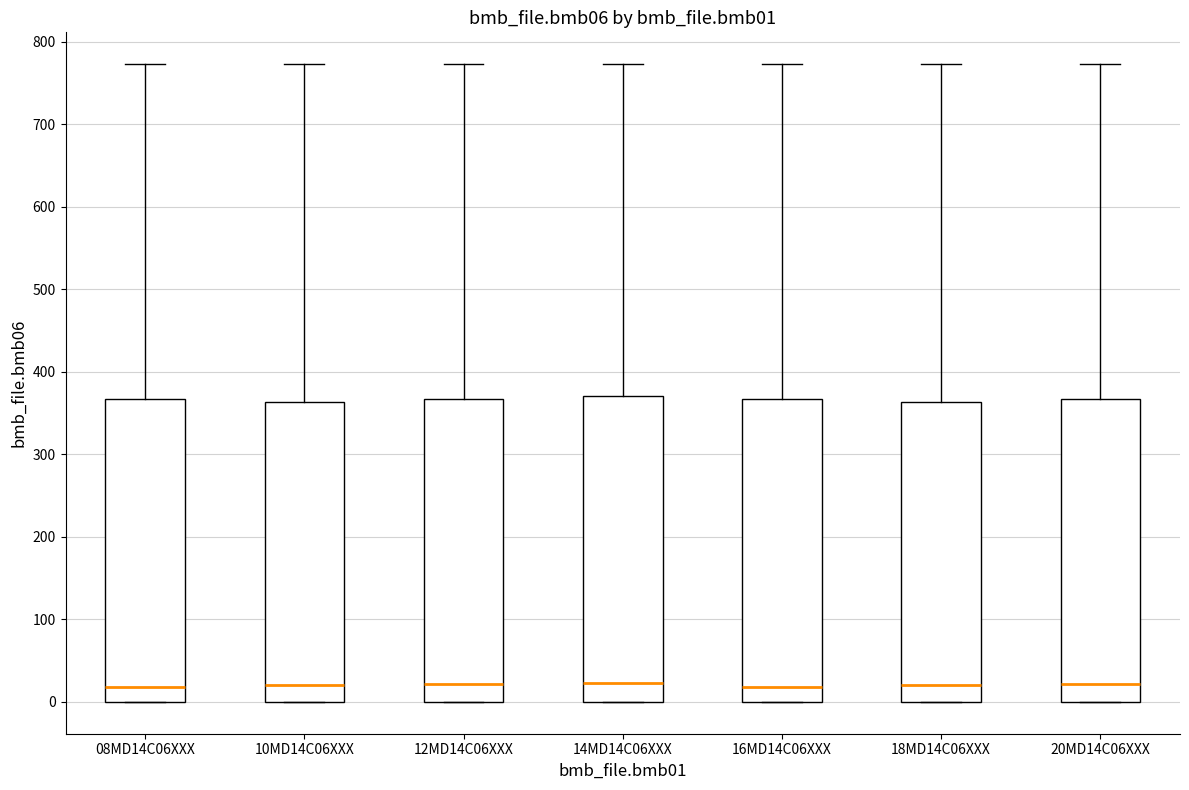

Reading left to right, read every box against the y-axis: the position of its median line, the range the box covers, and the ends of its whiskers. The values are not printed on the chart, so give them approximately, as read against the axis.

08MD14C06XXX: median 20, box 0 to 370, whiskers 0 to 770
10MD14C06XXX: median 20, box 0 to 360, whiskers 0 to 770
12MD14C06XXX: median 20, box 0 to 370, whiskers 0 to 770
14MD14C06XXX: median 20, box 0 to 370, whiskers 0 to 770
16MD14C06XXX: median 20, box 0 to 370, whiskers 0 to 770
18MD14C06XXX: median 20, box 0 to 360, whiskers 0 to 770
20MD14C06XXX: median 20, box 0 to 370, whiskers 0 to 770